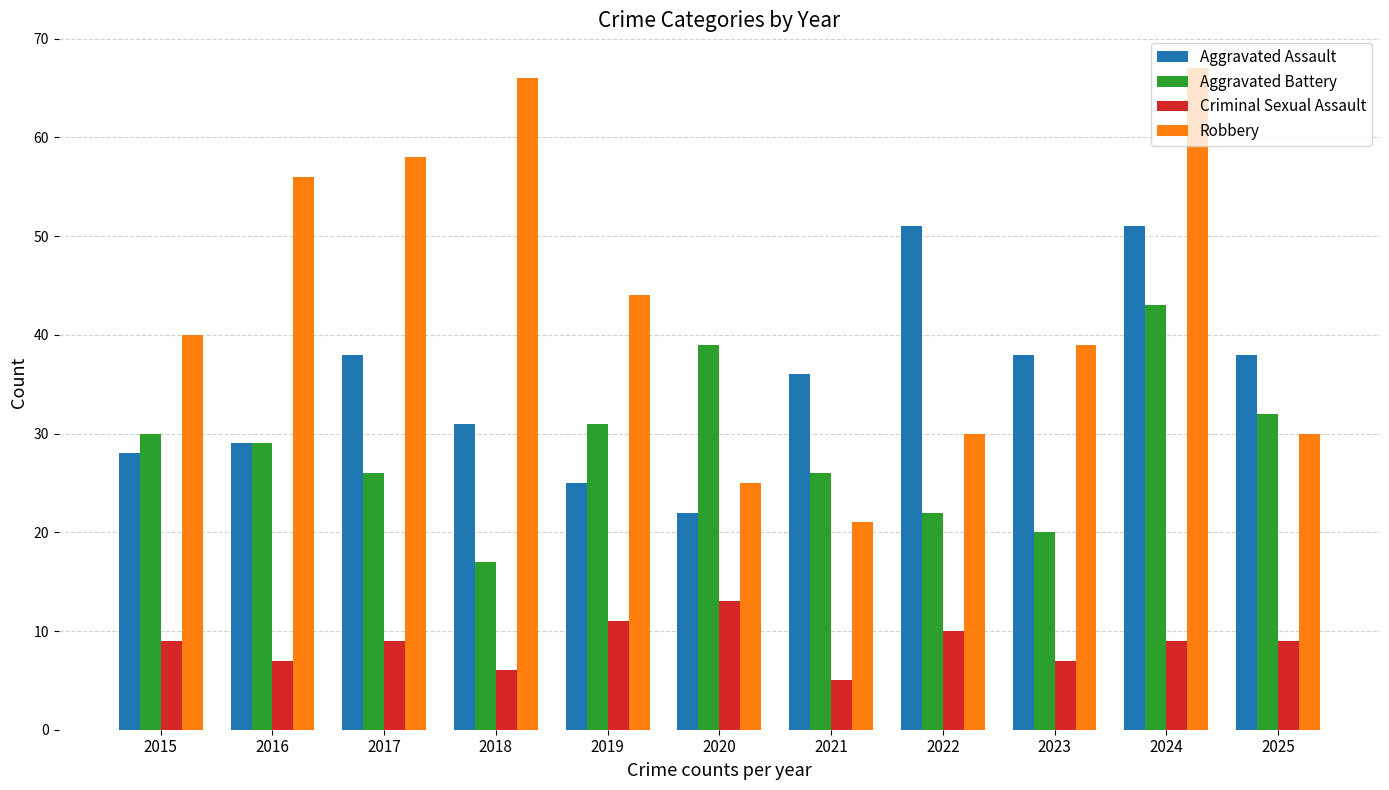

What is the value of the Aggravated Assault bar at the 5th from the left?

25